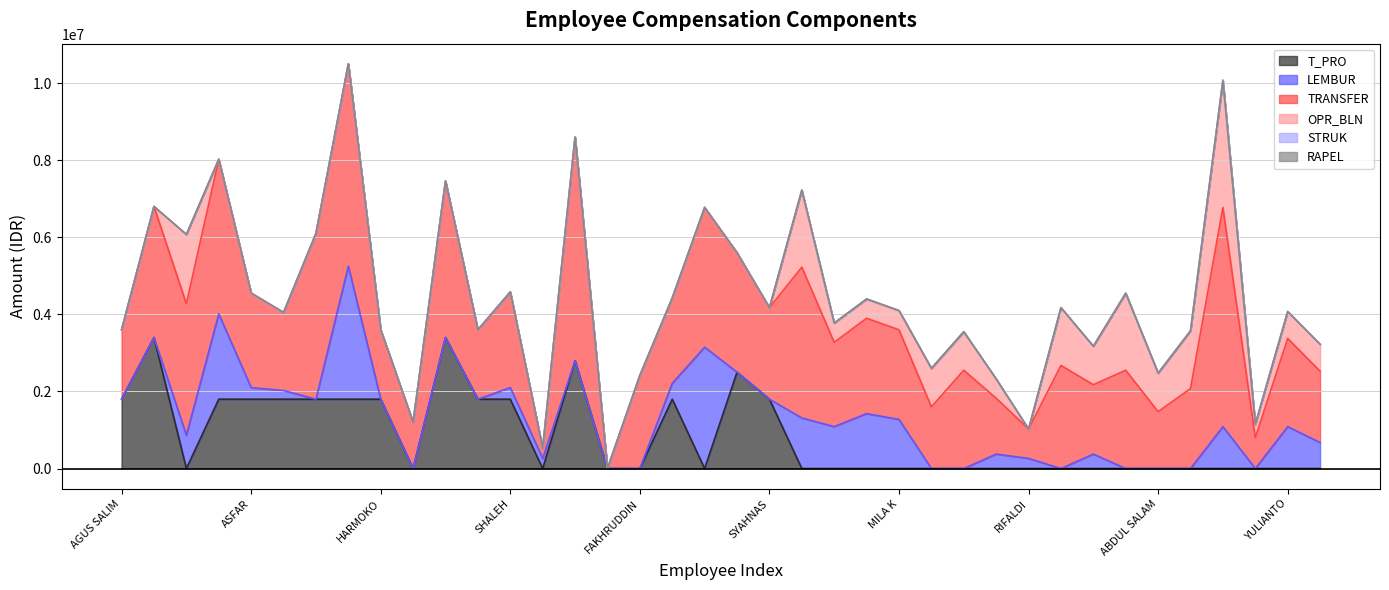

What is the total value across all series at WIRDATUL?

525000